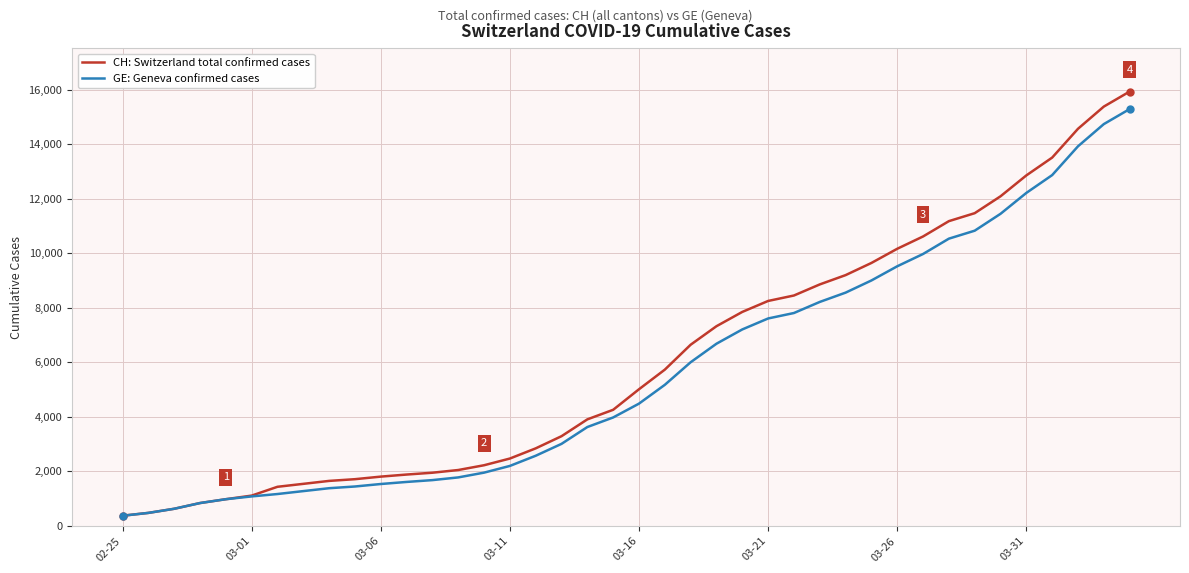

What is the greatest value displayed?

15926